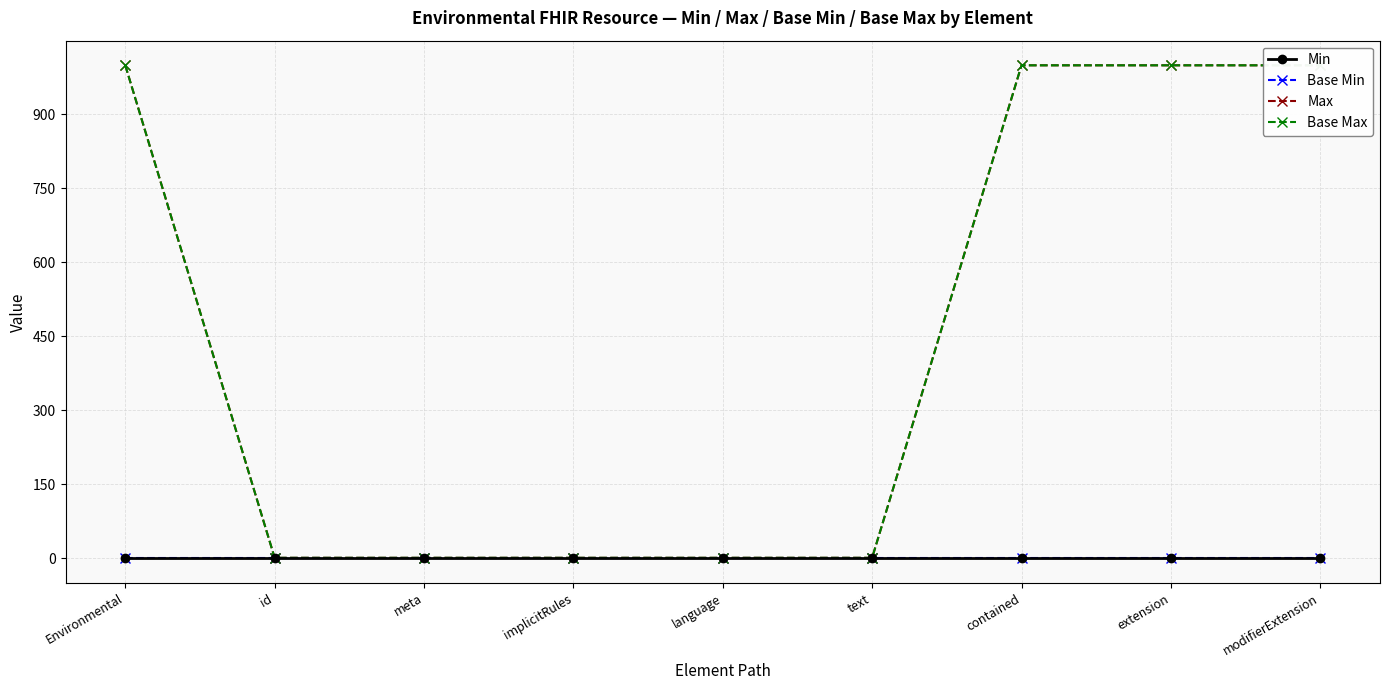

What is the label of the 6th point from the right?

implicitRules